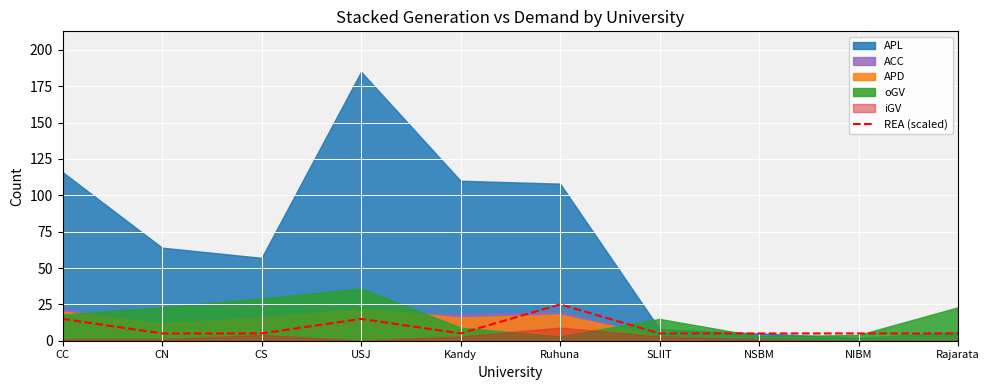

How many data points are above 5?

3